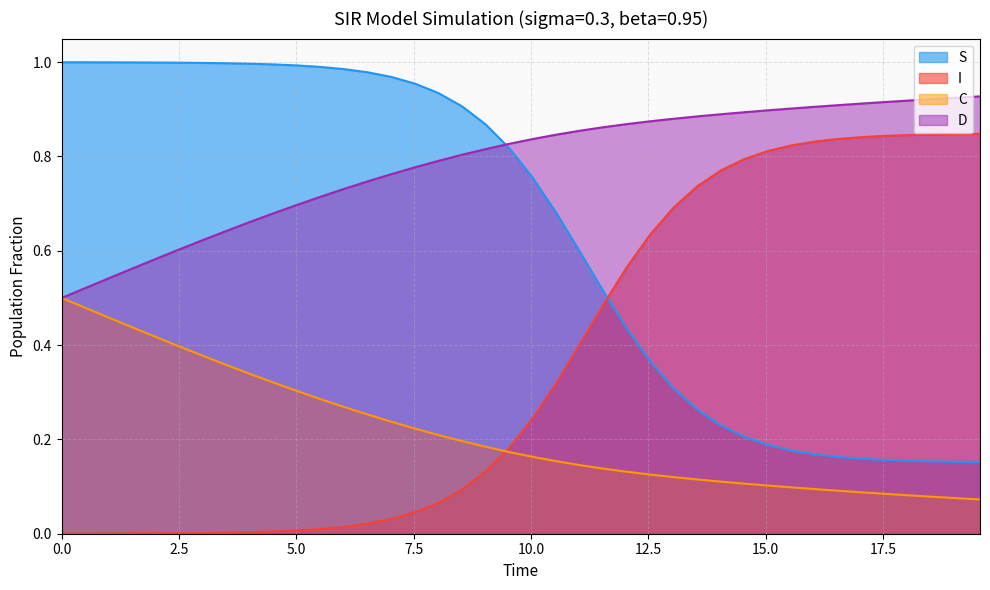

Which series has the largest total across all categories?

D